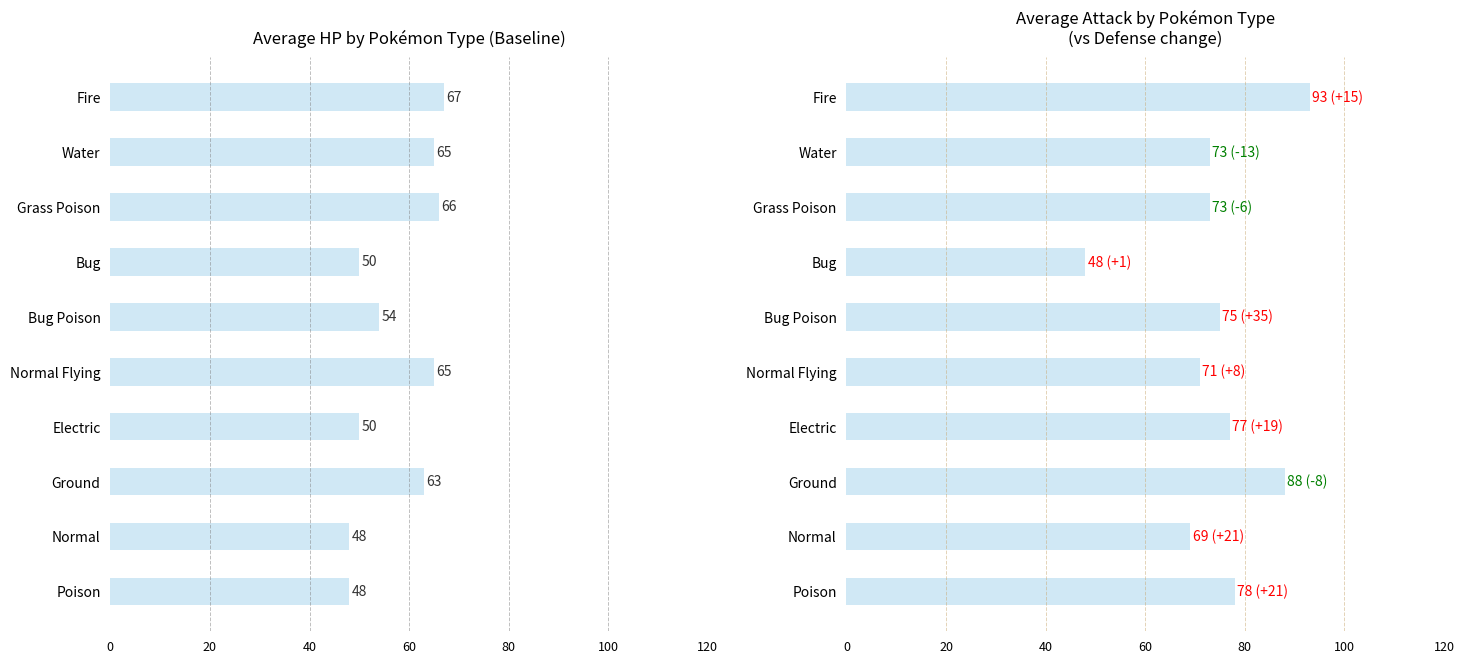

The value of HP at Fire is 67. True or false?

True